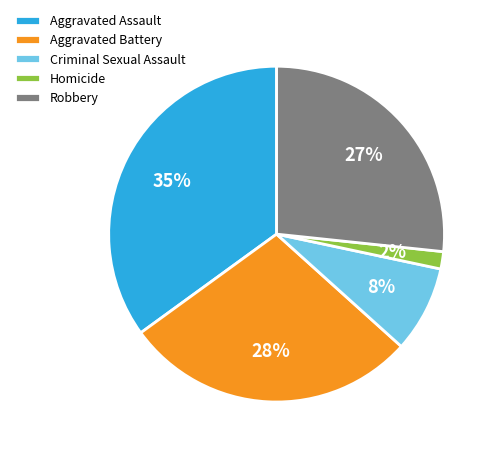

Which category has the biggest portion of the pie?

Aggravated Assault